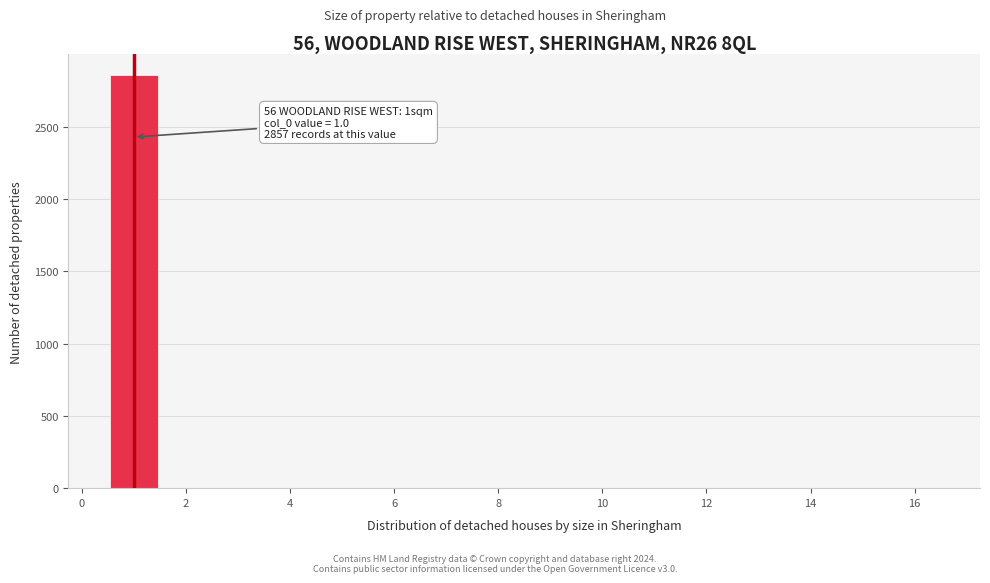

Over which range of the x-axis is the bar tallest?

0.5 to 1.5